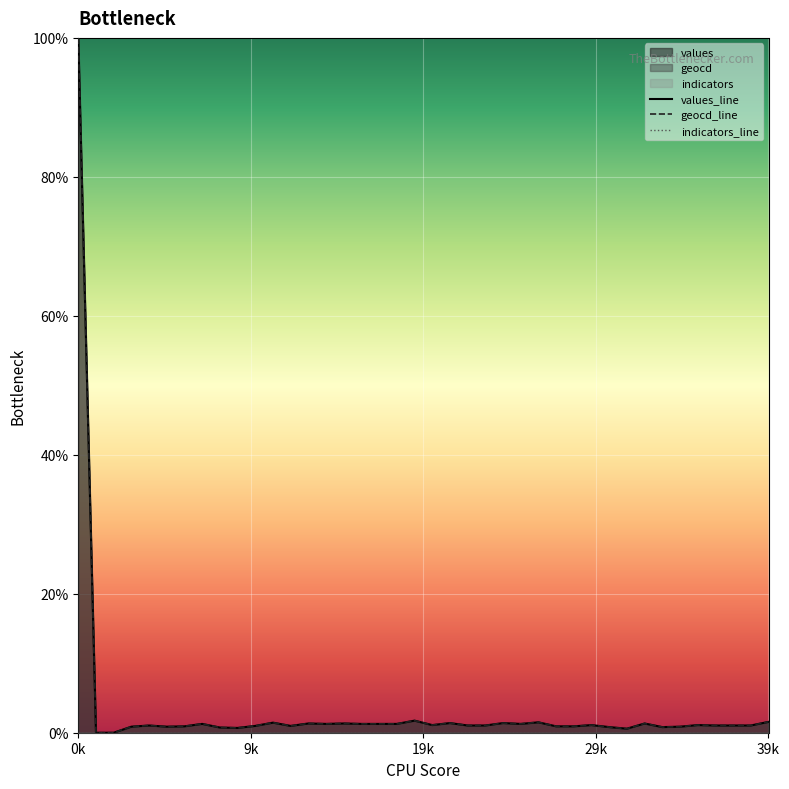

At which label does values_line first exceed 1?

0k